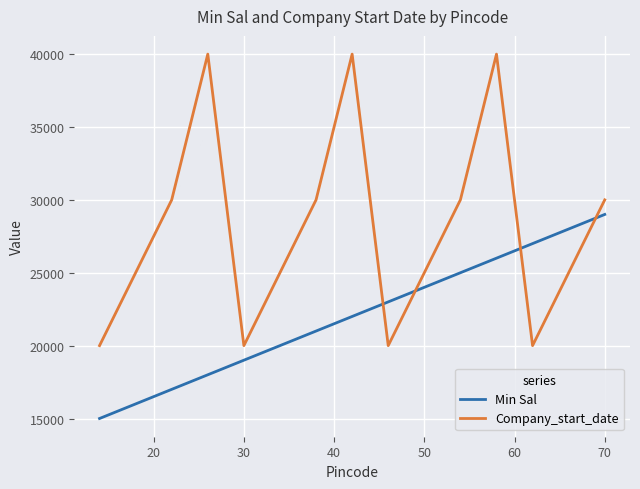

What is the smallest value displayed?

15000